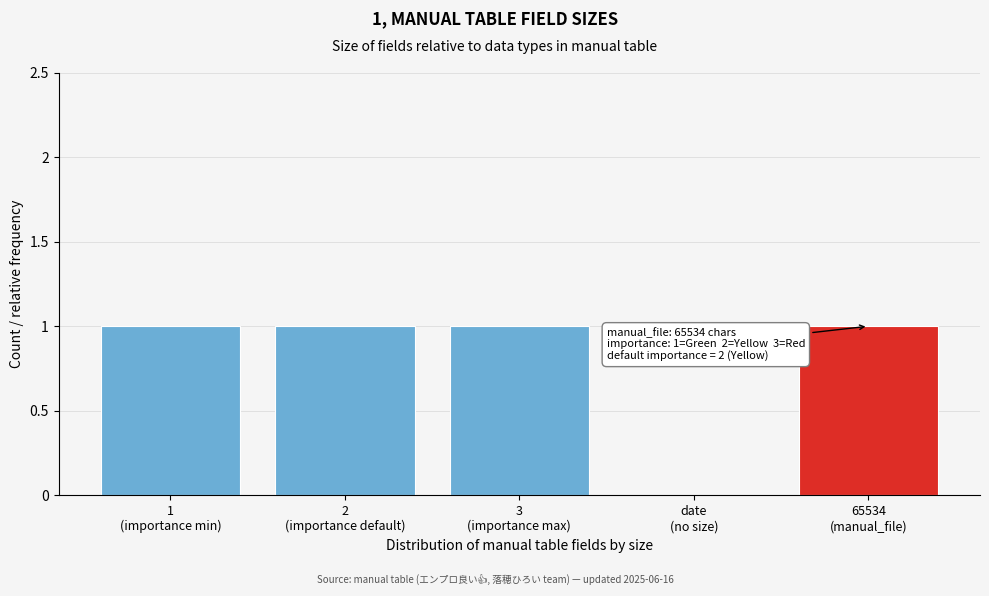

What is the sum of all values?

4